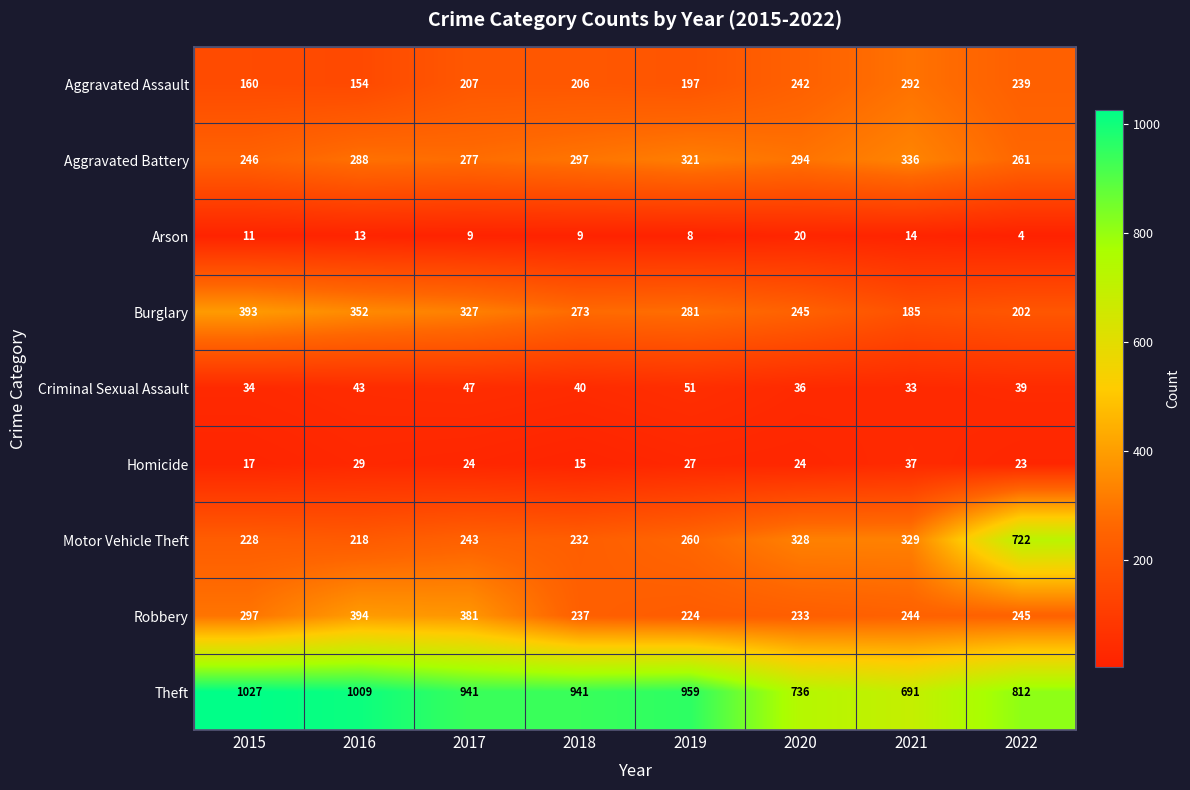

What is the difference between the maximum and minimum values in the Aggravated Battery series?

90